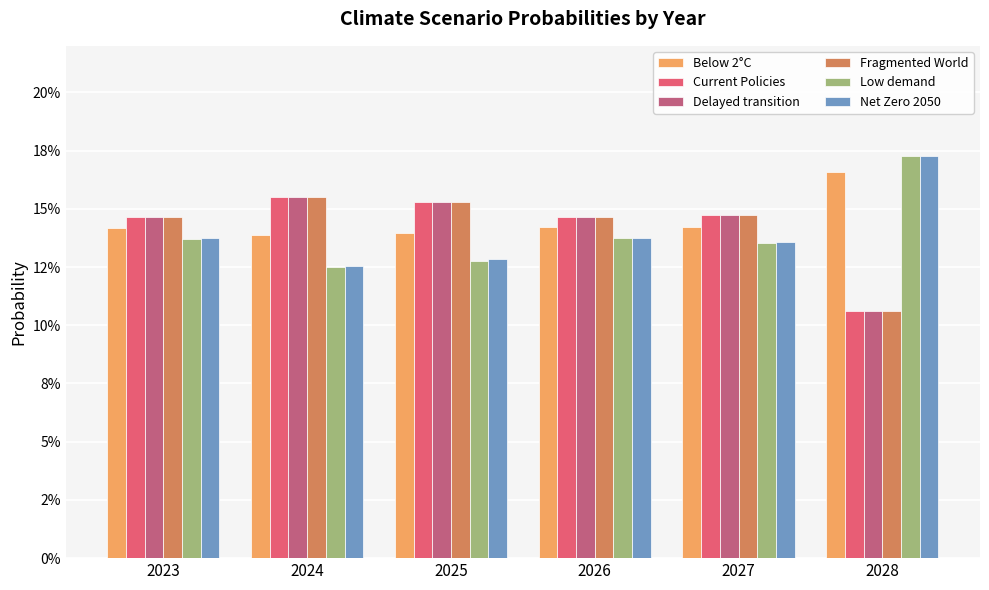

The Low demand series shows 0.1 at 2027. True or false?

True